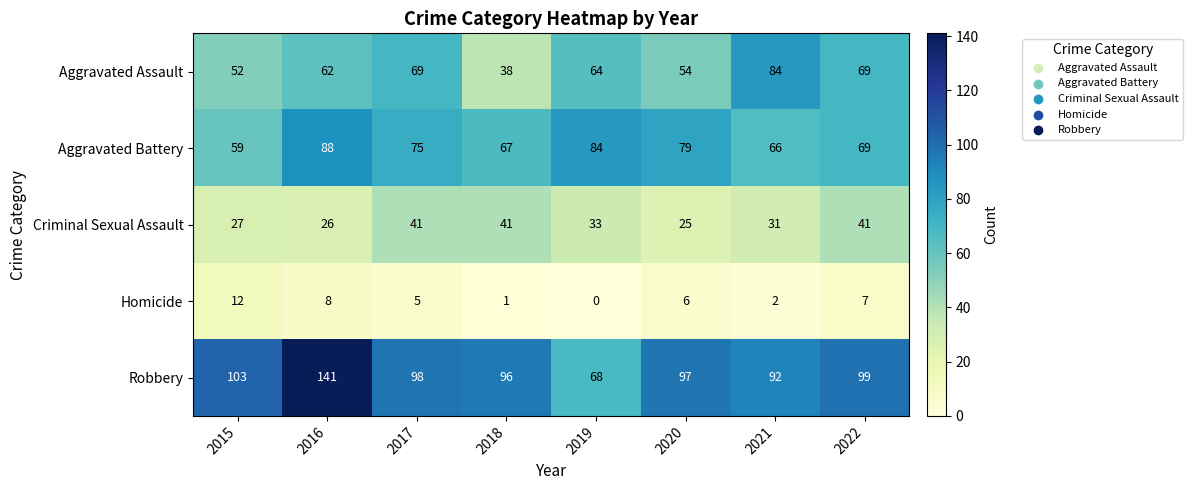

At which category does the chart reach its peak across all series?

2016